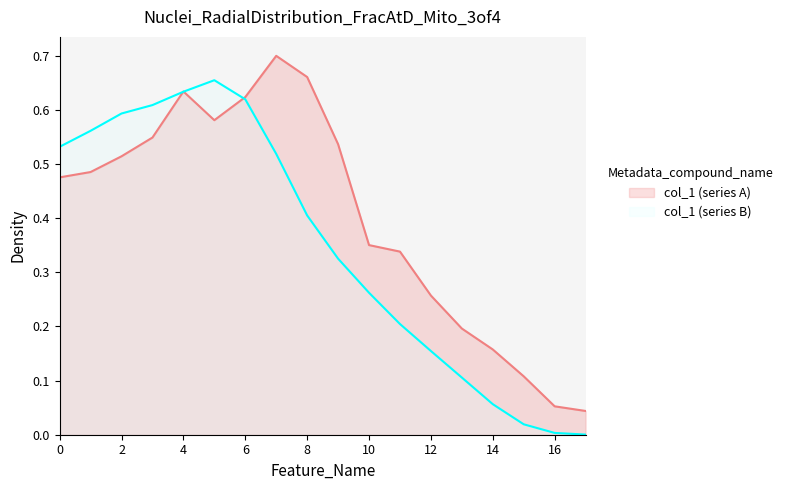

How many interior local valleys (lower than both neighbors) does the data have?

1